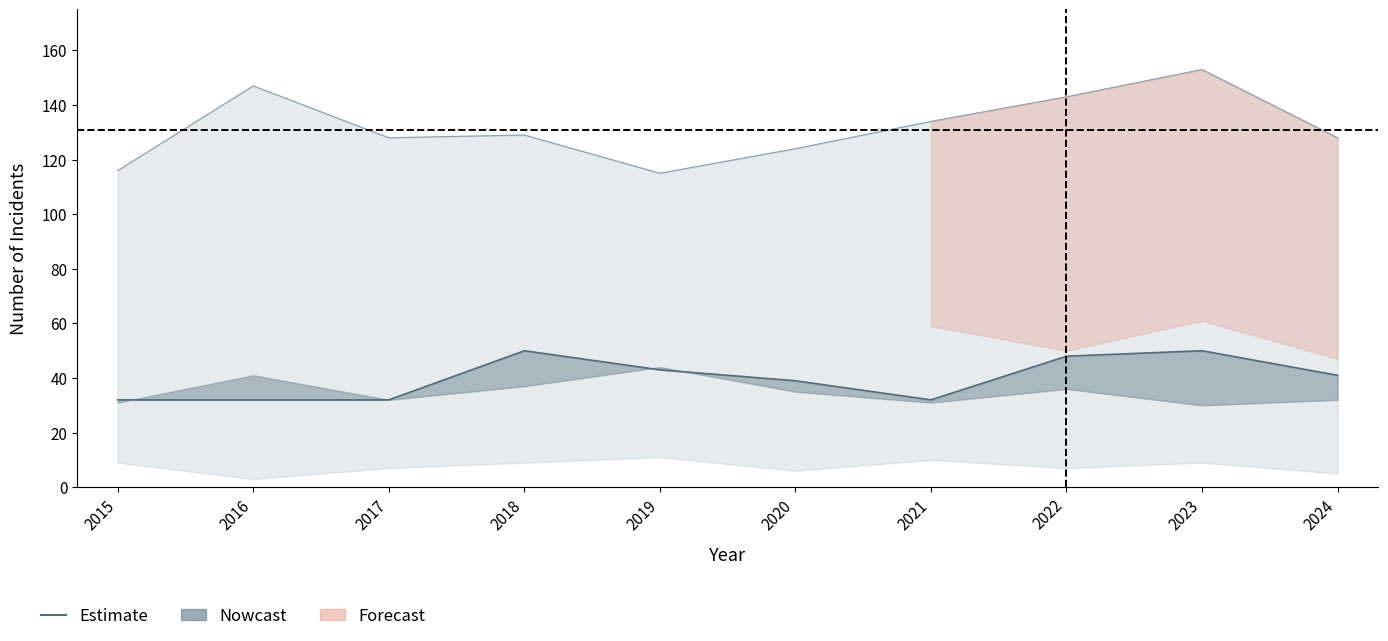

What is the smallest value displayed?

32